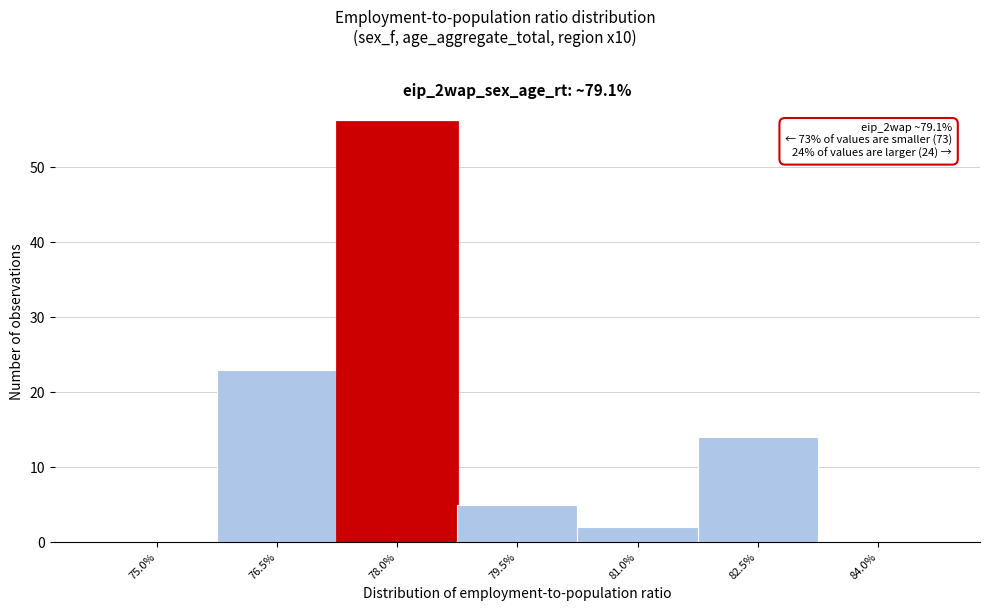

Reading left to right, list all the values displayed in this chart.

75.0%=0	76.5%=23	78.0%=56	79.5%=5	81.0%=2	82.5%=14	84.0%=0